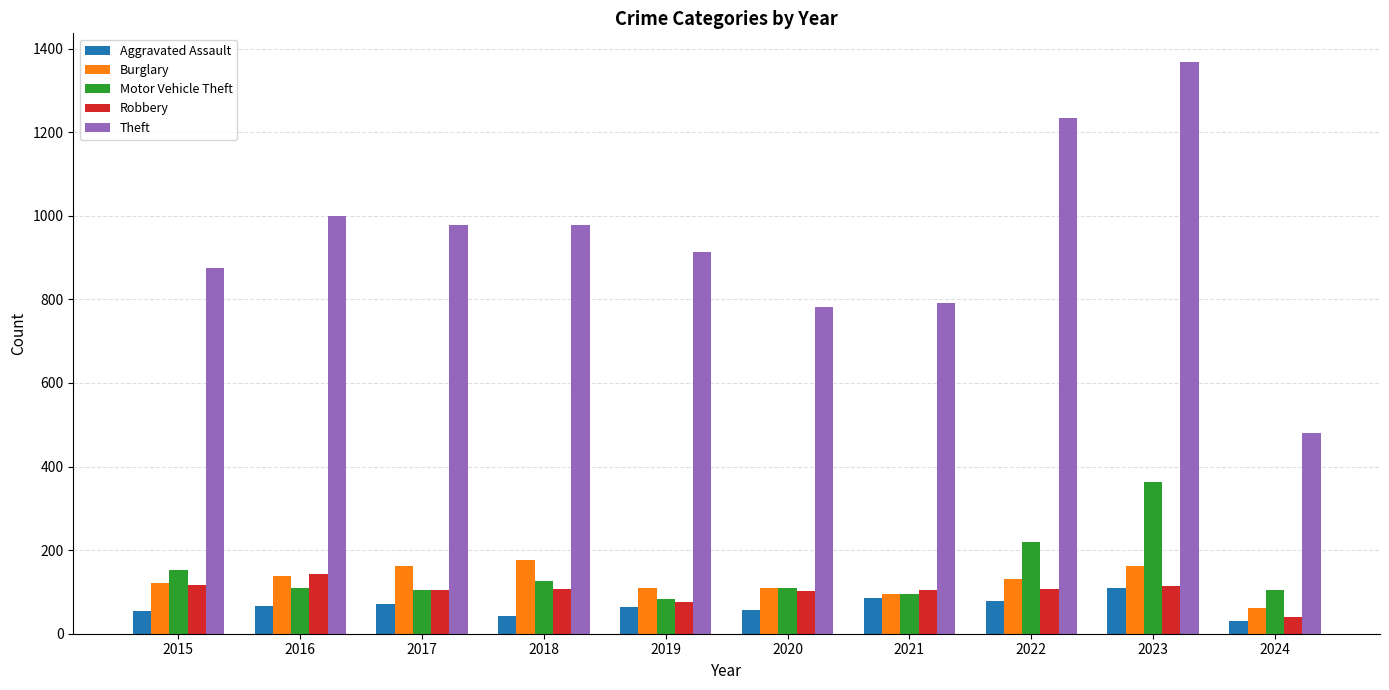

The Theft series shows 1560 at 2016. True or false?

False